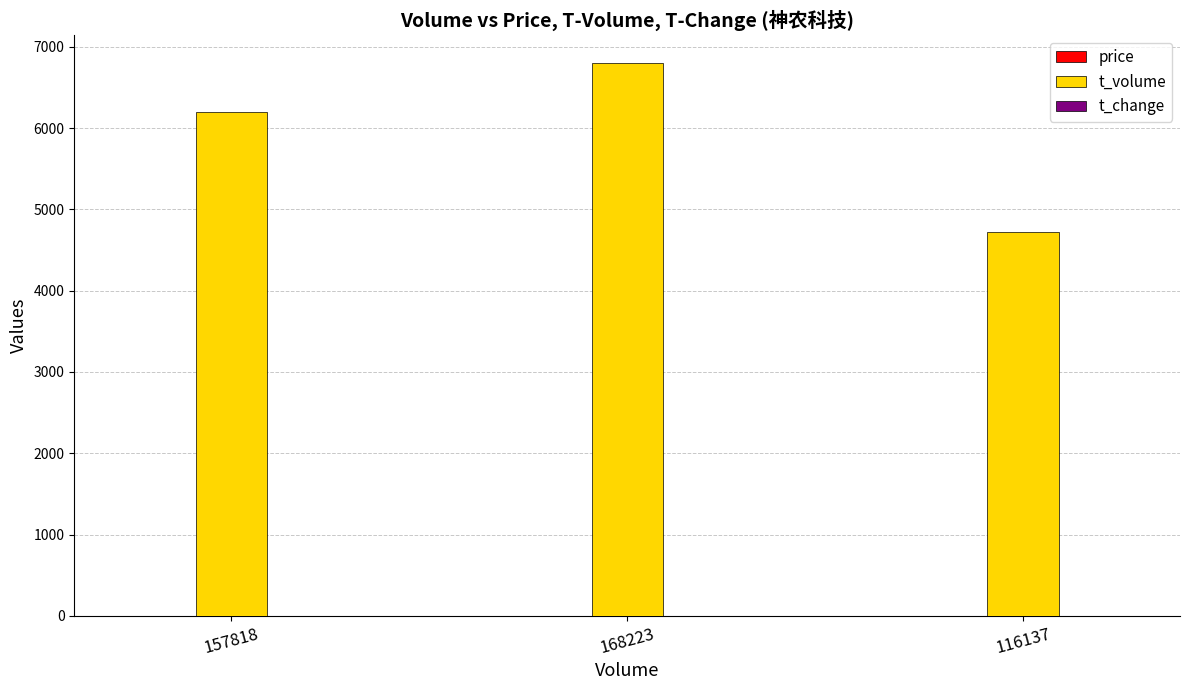

Between 157818 and 168223, which series saw the biggest shift?

t_volume